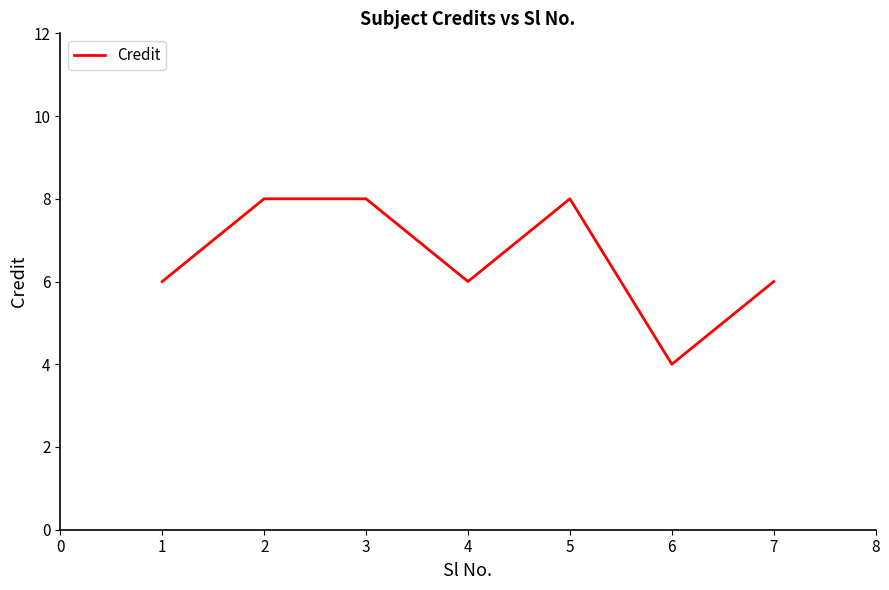

What is the average value?

7